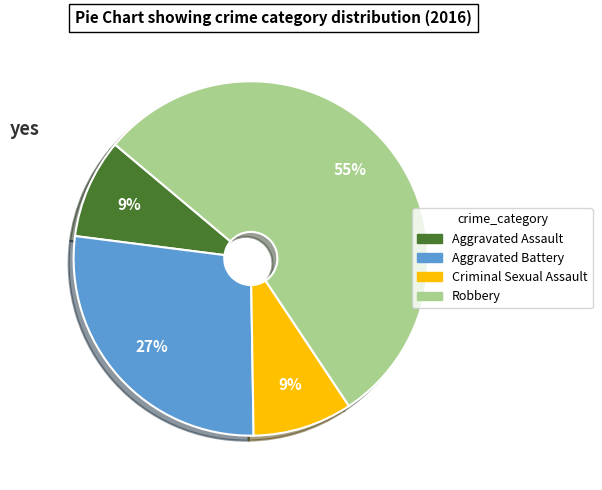

What percentage is the Aggravated Assault slice, to the nearest percent?

9%